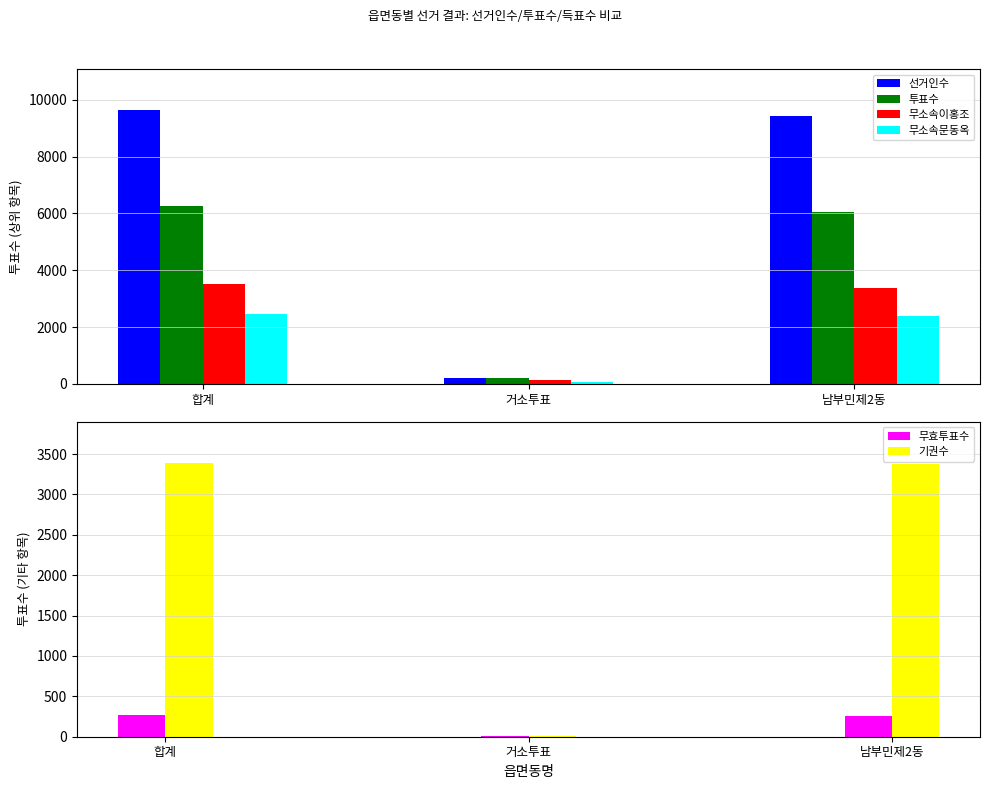

What is the average value of the 무소속이홍조 series?

2345